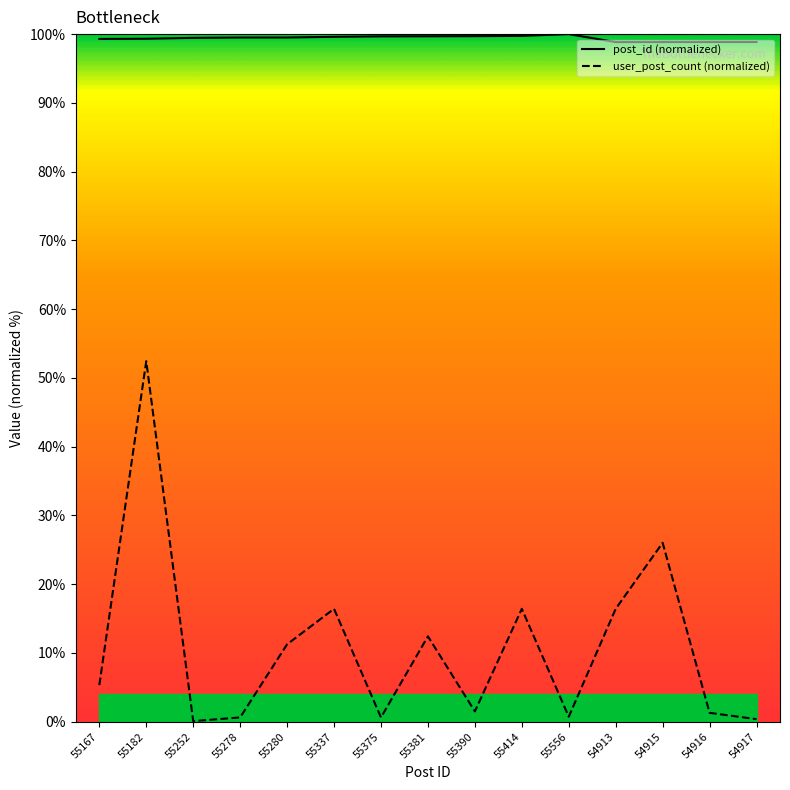

True or false: user_post_count (normalized) and post_id (normalized) cross at least once.

False